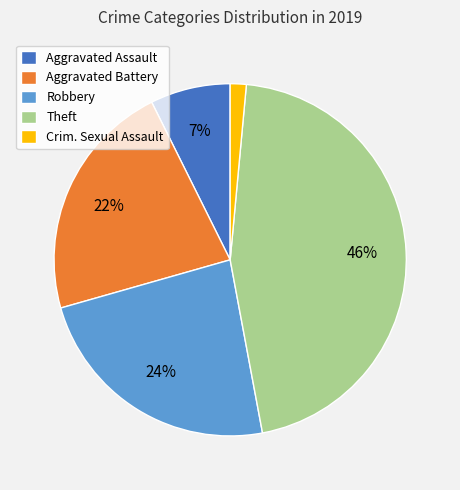

To the nearest percent, what is the difference between the Aggravated Battery and Theft slice percentages?

24%